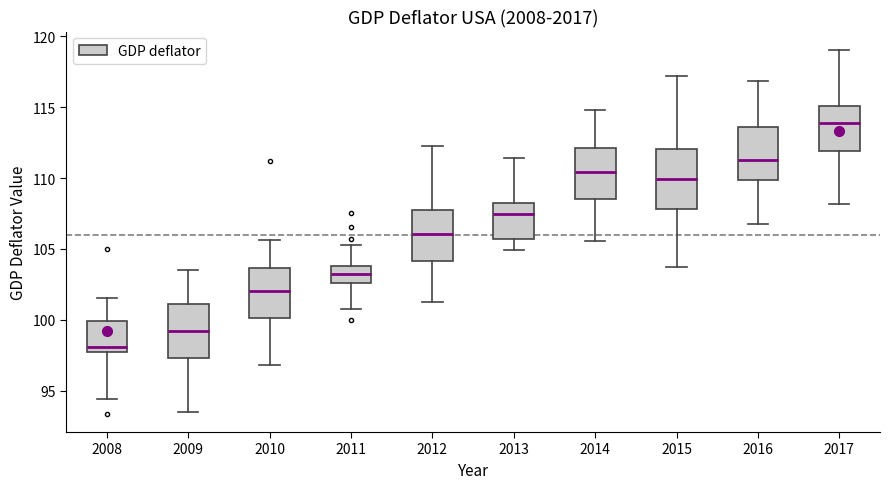

Where is the upper edge of the box at x = 2012 on the y-axis? The values are not printed on the chart, so give them approximately, as read against the axis.

107.5